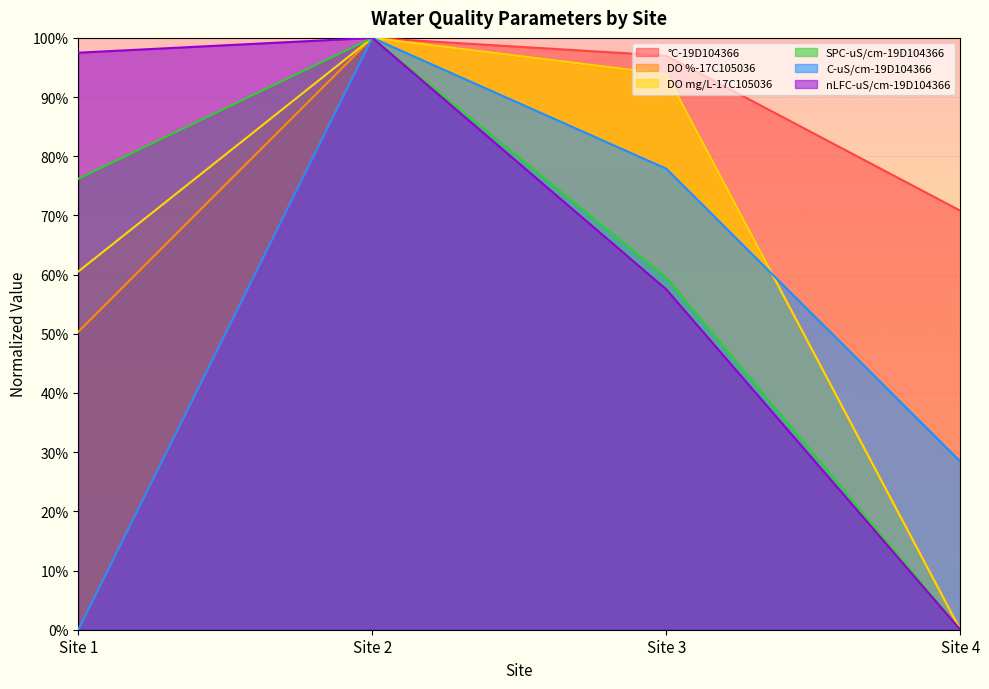

Which series has the largest range (max minus min)?

°C-19D104366